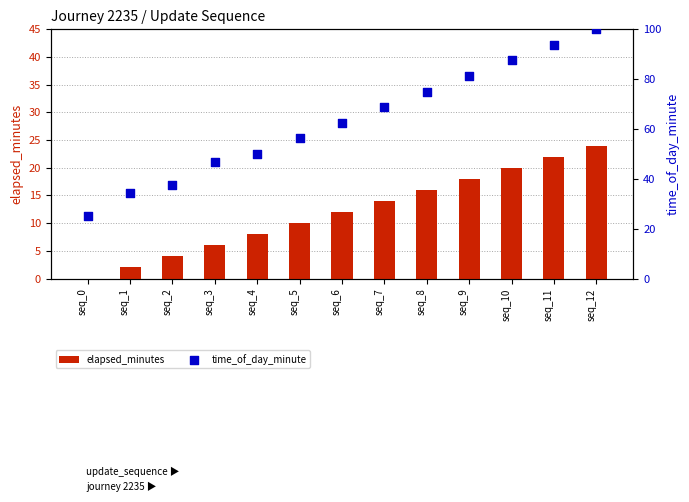

Which series reaches the maximum Y coordinate?

time_of_day_minute